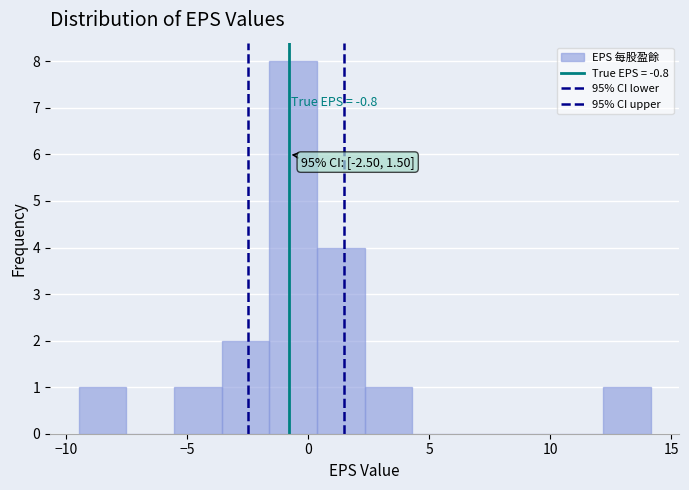

Around what value on the x-axis is the tallest bar? Give the approximate position of its centre, as read against the axis.

-0.5